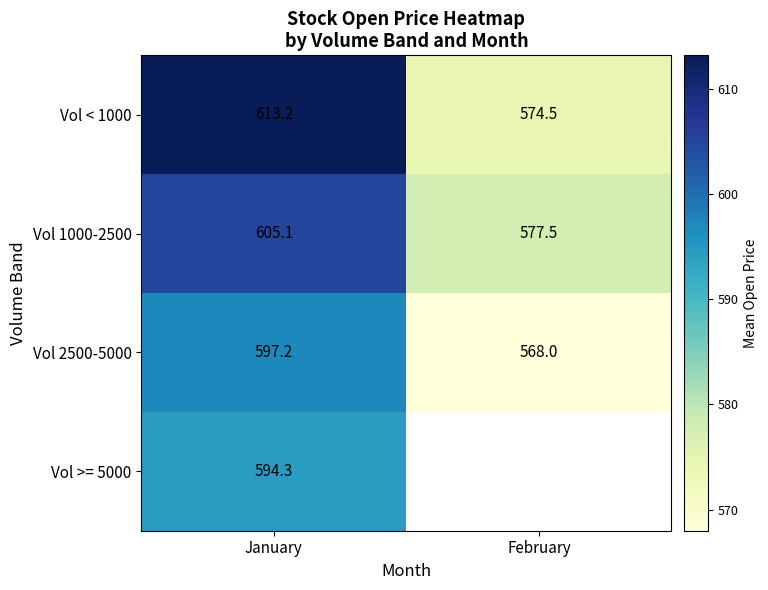

Is it true that Vol < 1000 equals 135.6 at January?

False